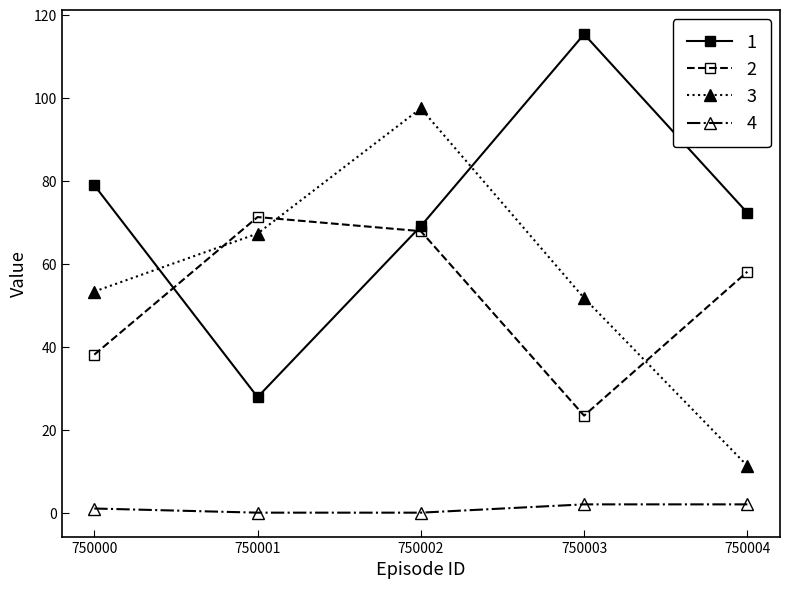

How many categories are shown in the chart?

5